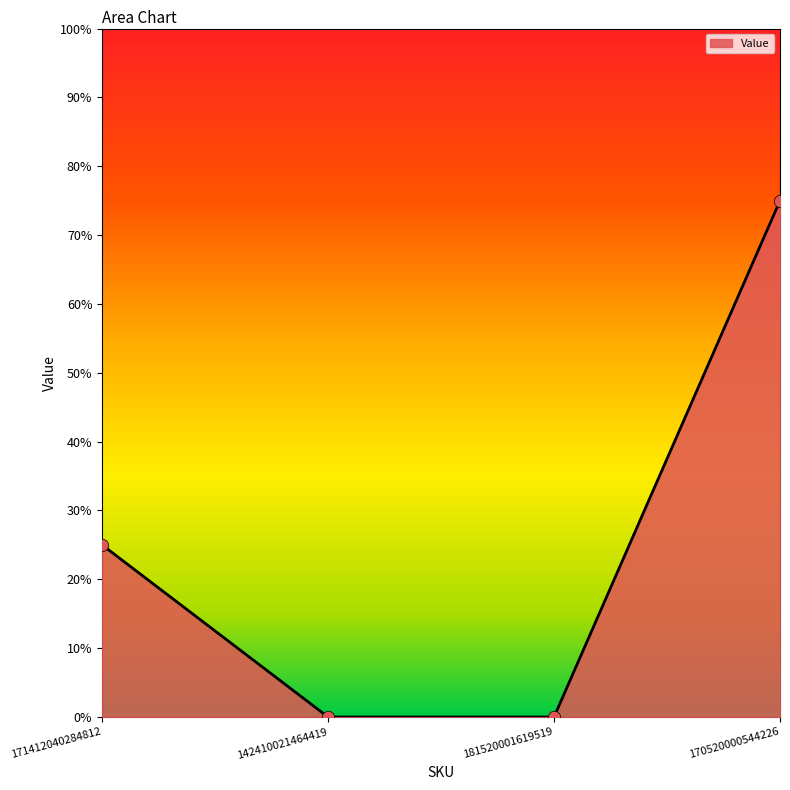

Which has a higher value, 171412040284812 or 170520000544226?

170520000544226